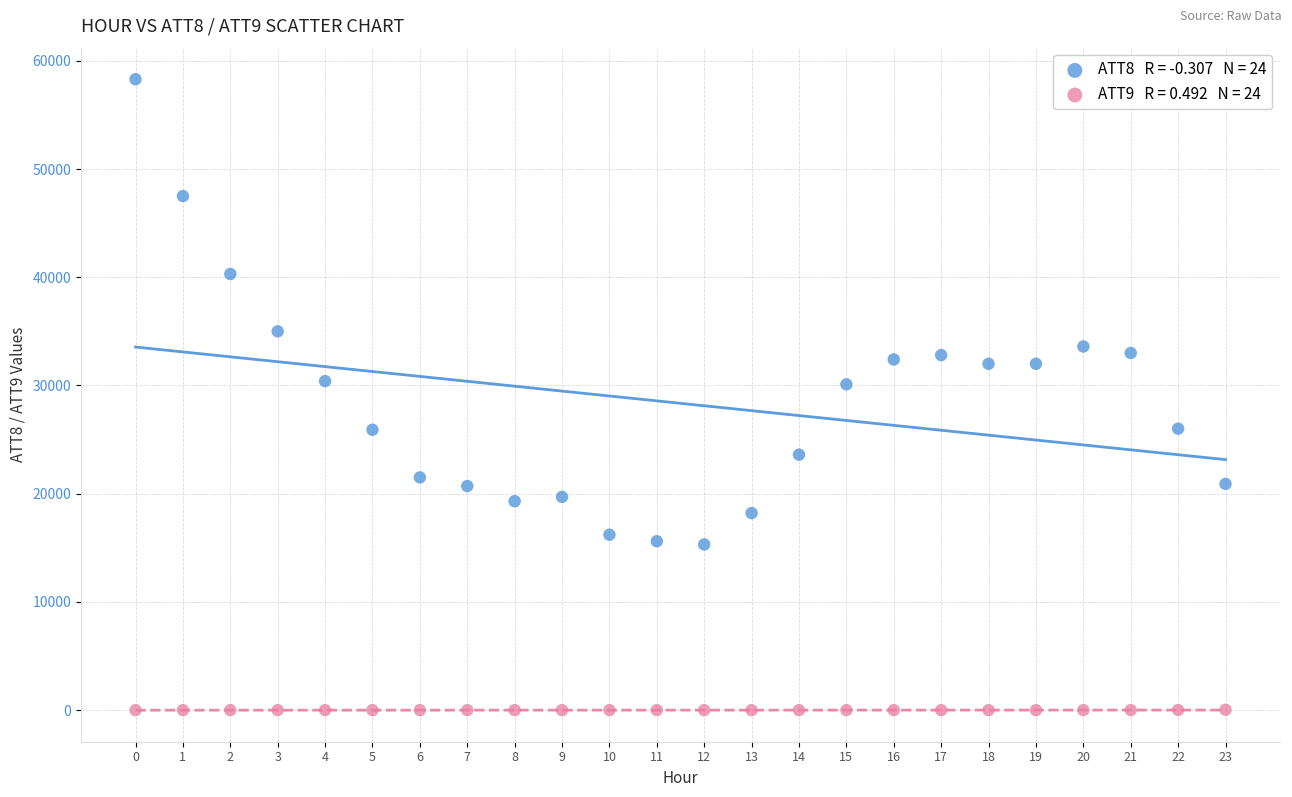

Across all data points, what is the range of Y values (max minus min)?

58310.0